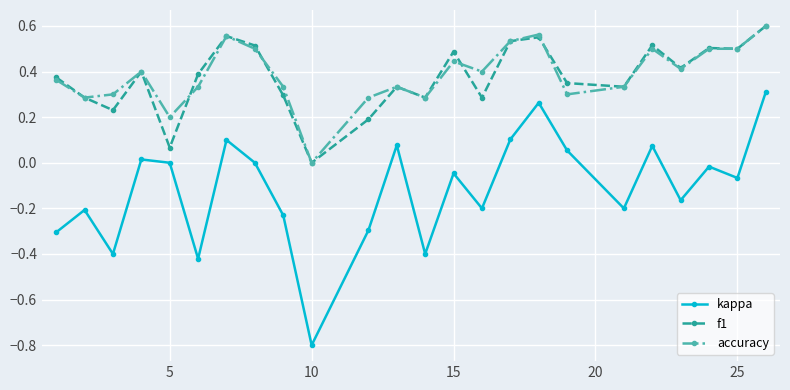

What is the minimum value shown in the chart?

-0.8